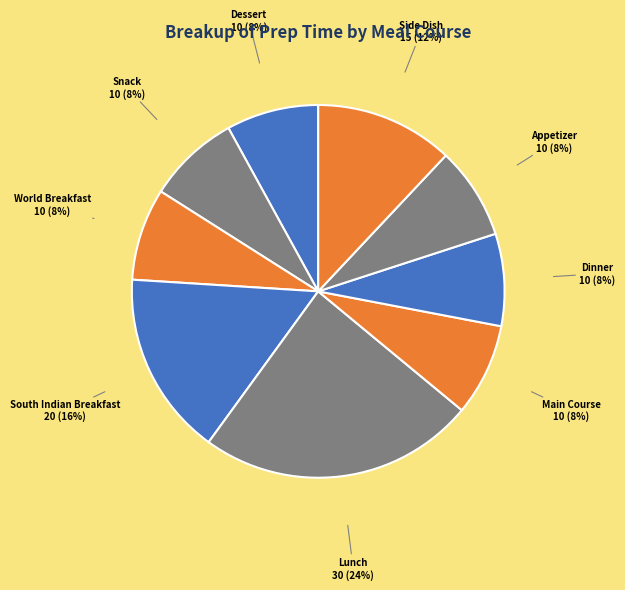

Is there any slice that represents more than half of the pie?

No